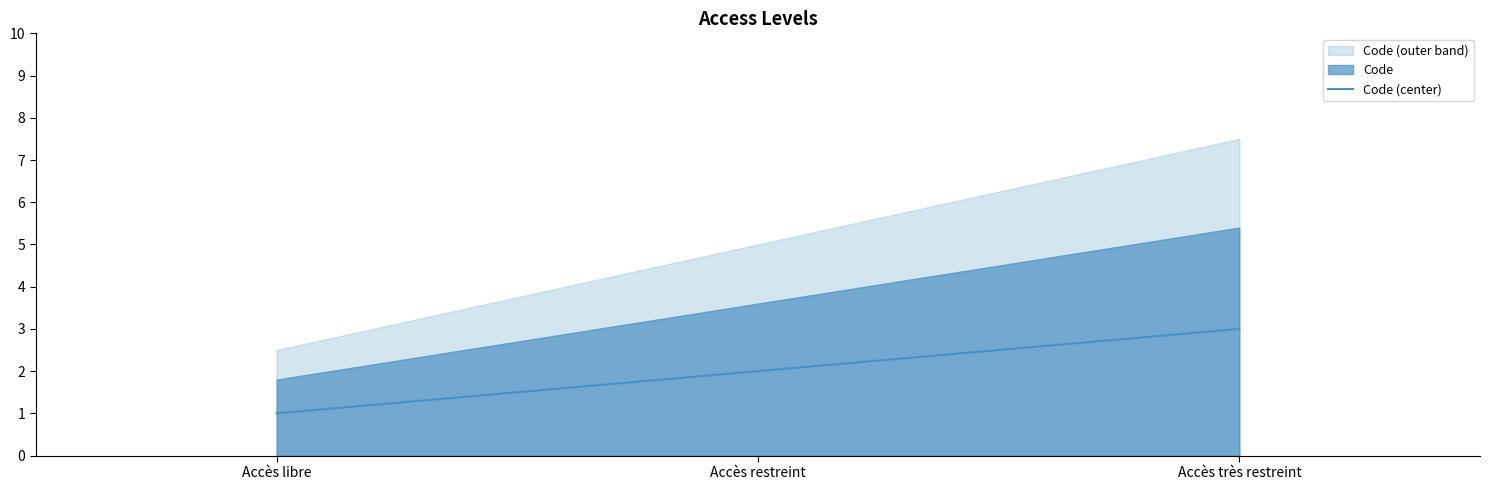

Reading left to right, list all the values displayed in this chart.

1	2	3